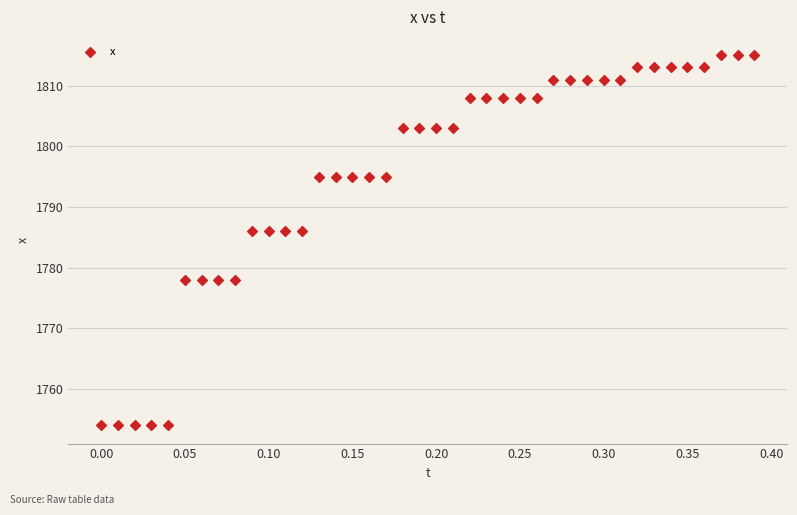

What is the range of Y values (max minus min)?

61